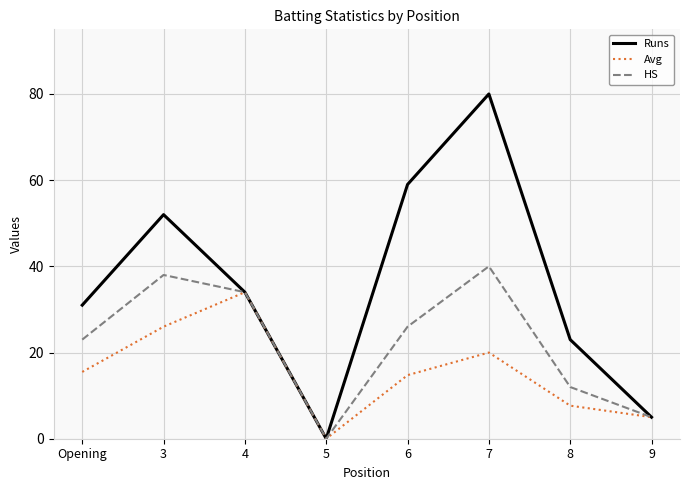

Reading right to left, what are all the values shown in this chart?

Runs: 5.0	23.0	80.0	59.0	0.0	34.0	52.0	31.0
Avg: 5.0	7.7	20.0	14.8	0.0	34.0	26.0	15.5
HS: 5.0	12.0	40.0	26.0	0.0	34.0	38.0	23.0